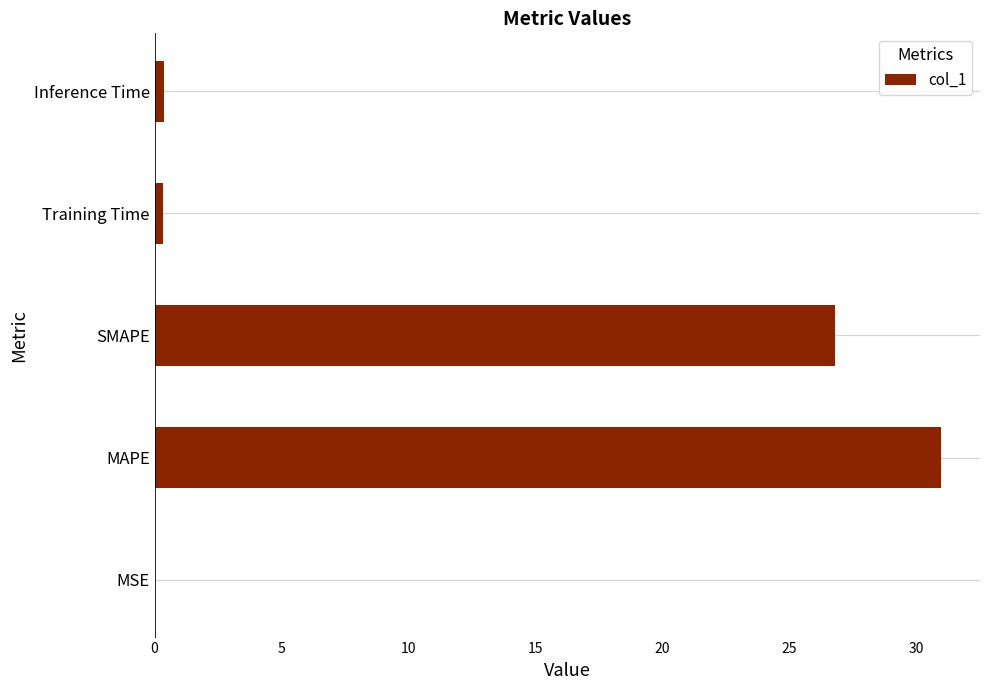

What is the sum of all values?

58.5